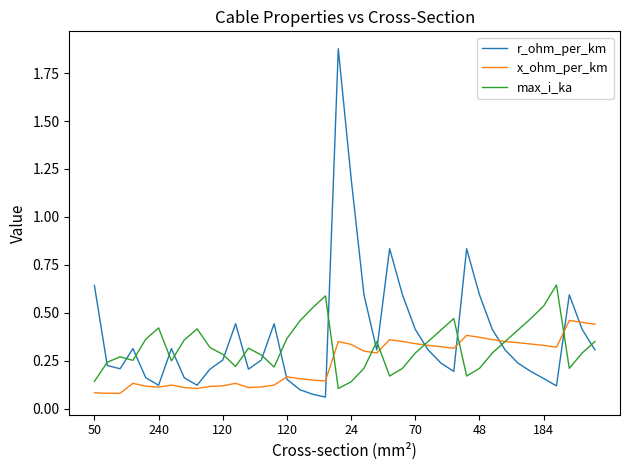

How many interior local valleys does the r_ohm_per_km series have?

8